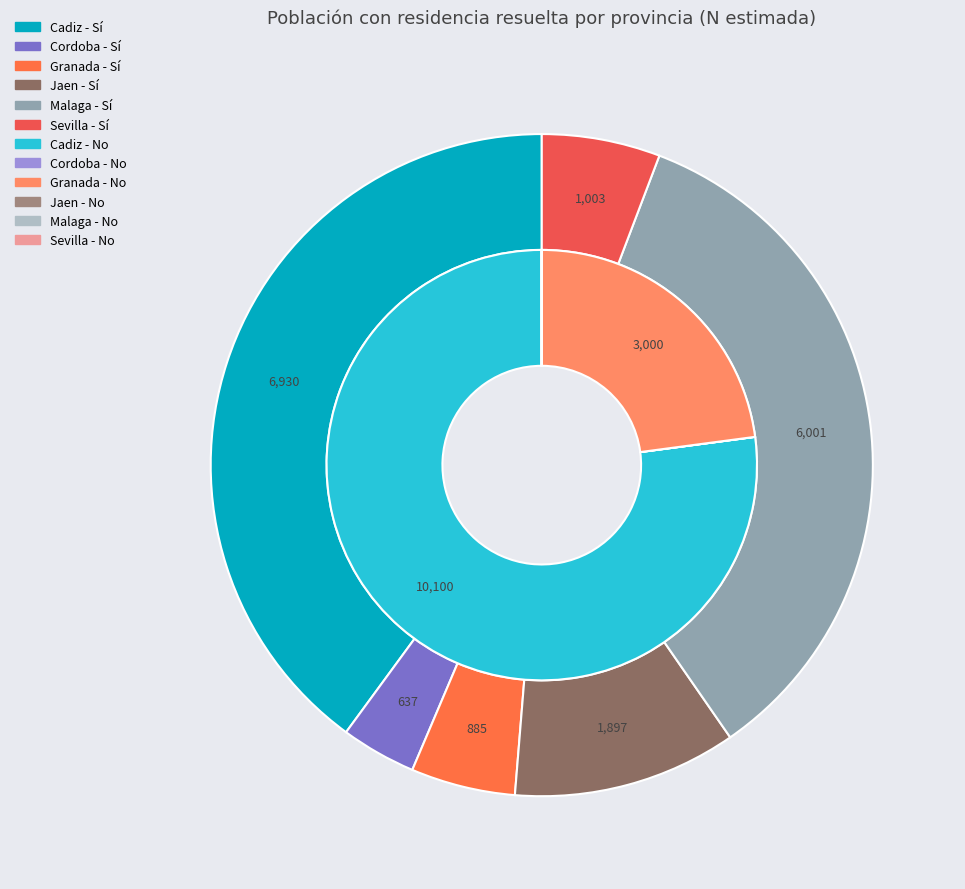

Which category has the biggest portion of the pie?

Cadiz